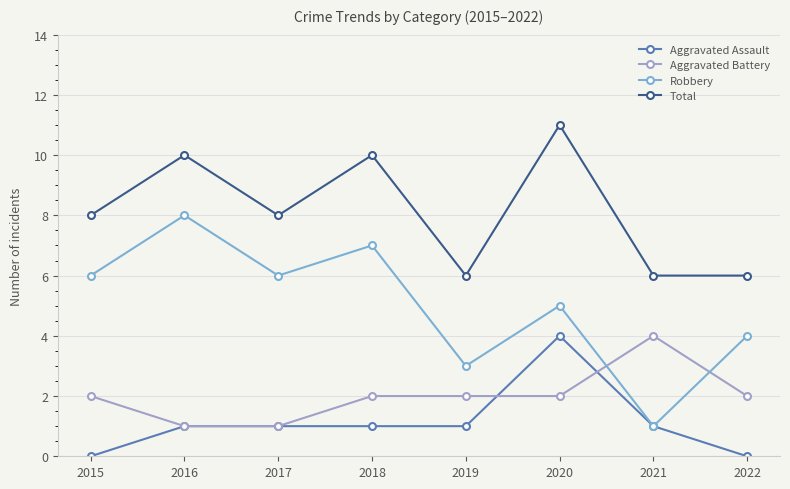

What are all the series names shown in the legend?

Aggravated Assault, Aggravated Battery, Robbery, Total